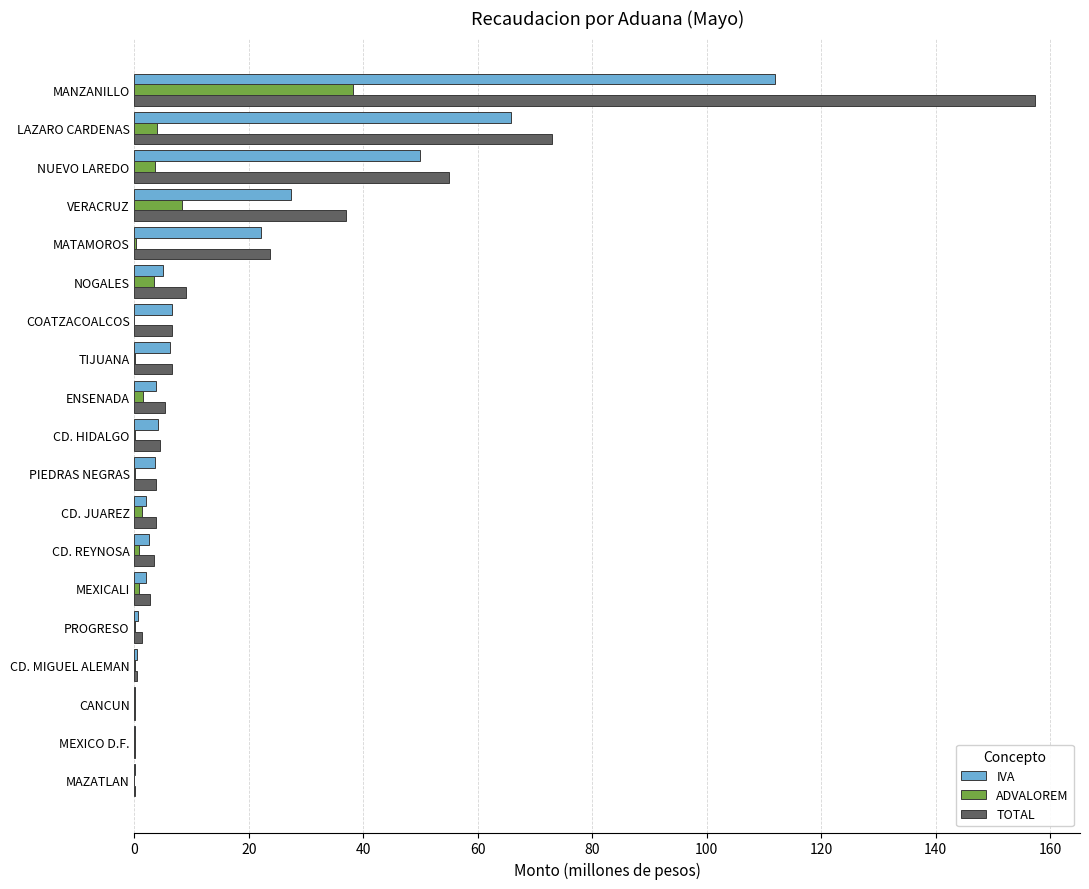

Is it true that IVA equals 6.5 at COATZACOALCOS?

True